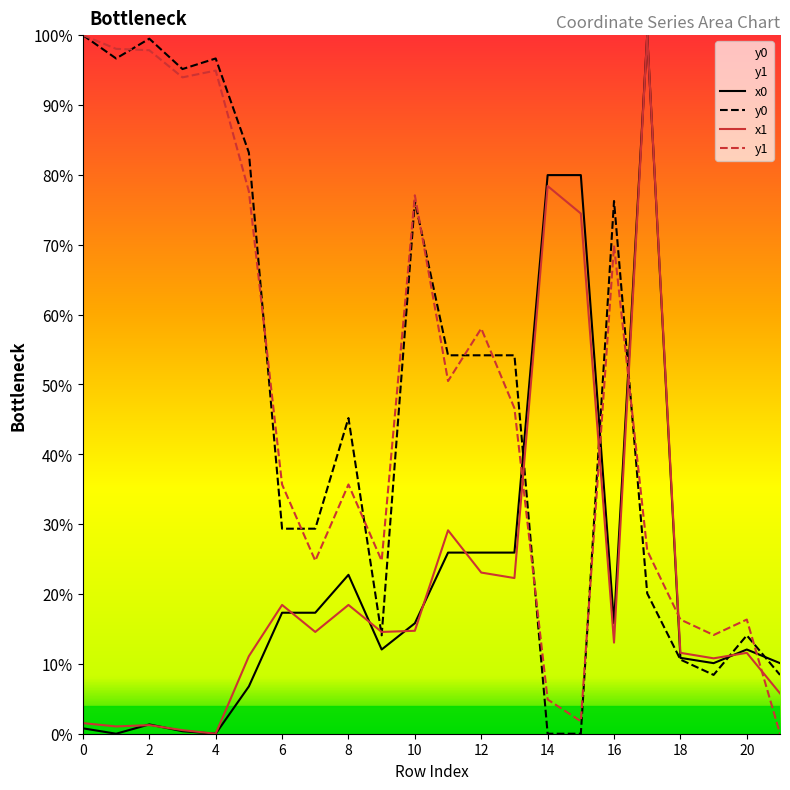

Which series has the largest total across all categories?

y0